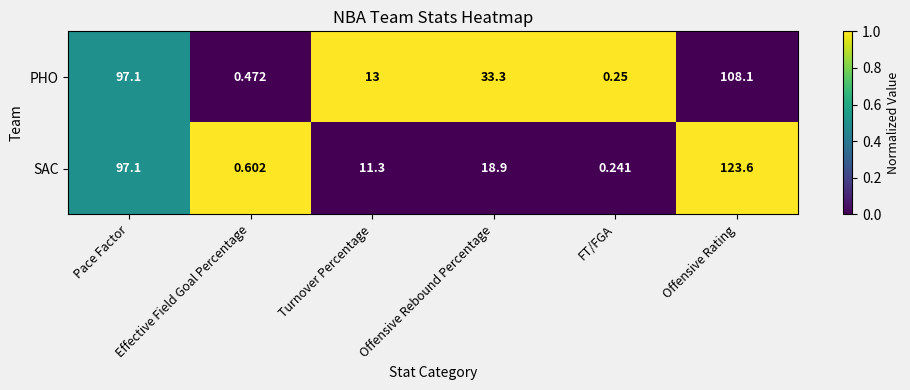

Which series has the largest range (max minus min)?

SAC